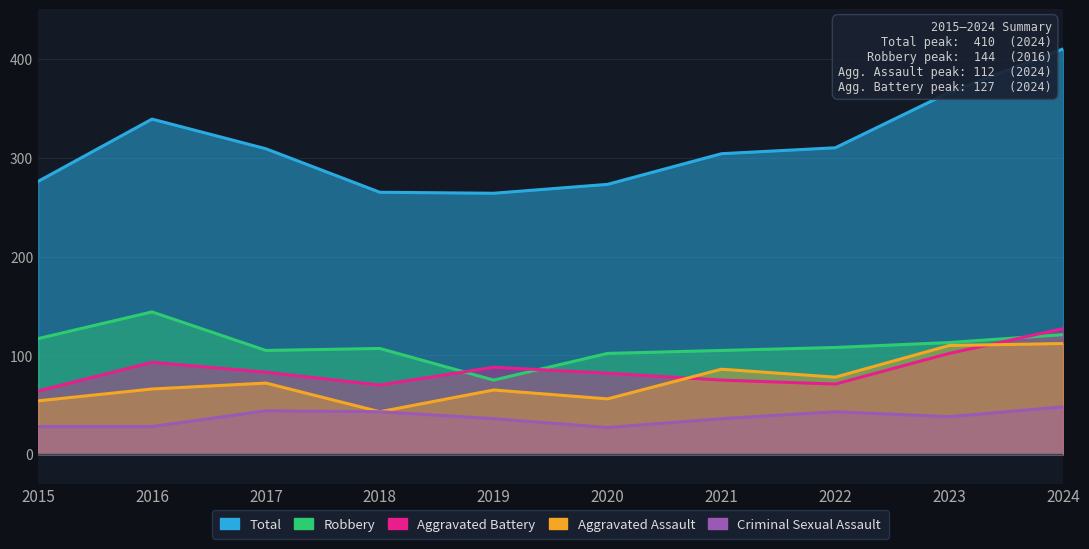

Which series changed the most between 2017 and 2018?

Total